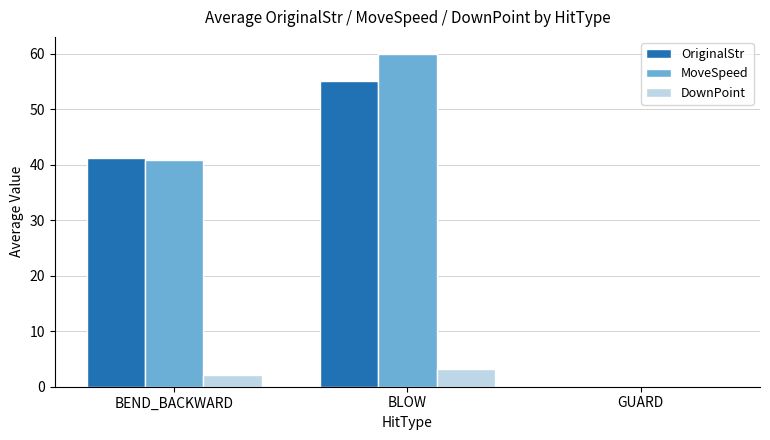

Between BLOW and GUARD, which series saw the biggest shift?

MoveSpeed